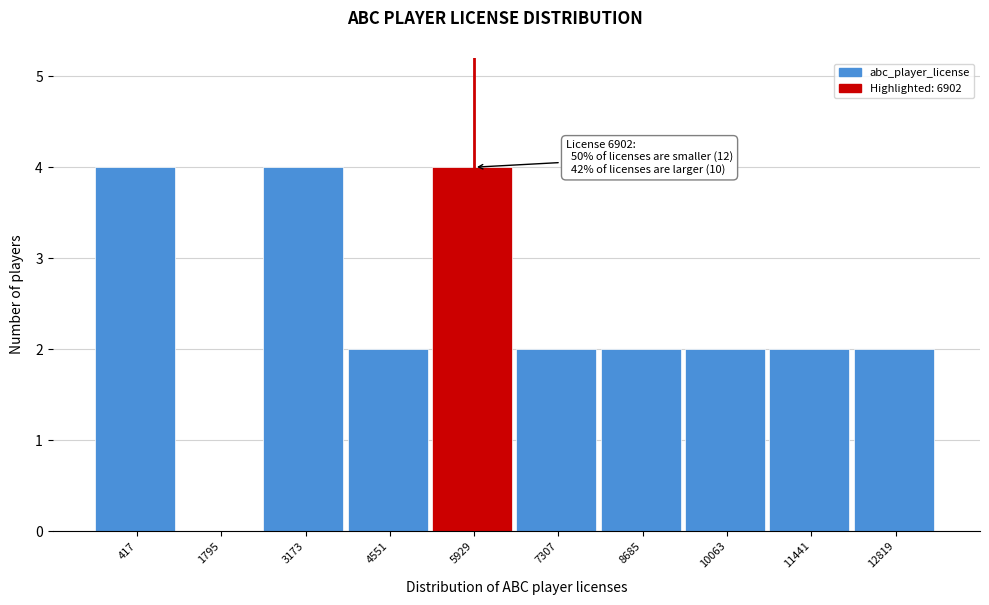

Reading right to left, transcribe all the data shown in this chart.

12819=2	11441=2	10063=2	8685=2	7307=2	5929=4	4551=2	3173=4	1795=0	417=4